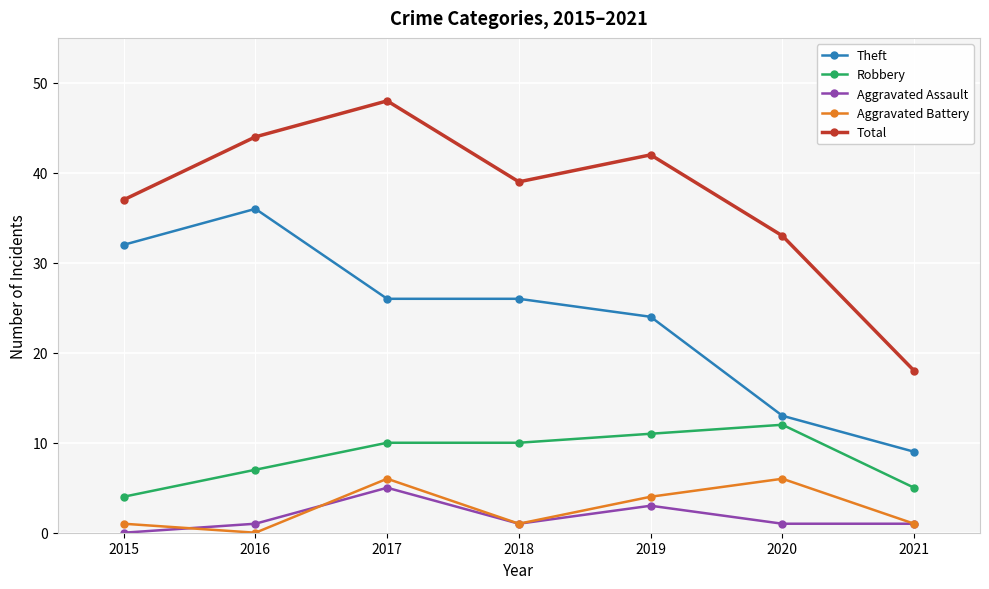

The value of Aggravated Battery at 2017 is 6. True or false?

True